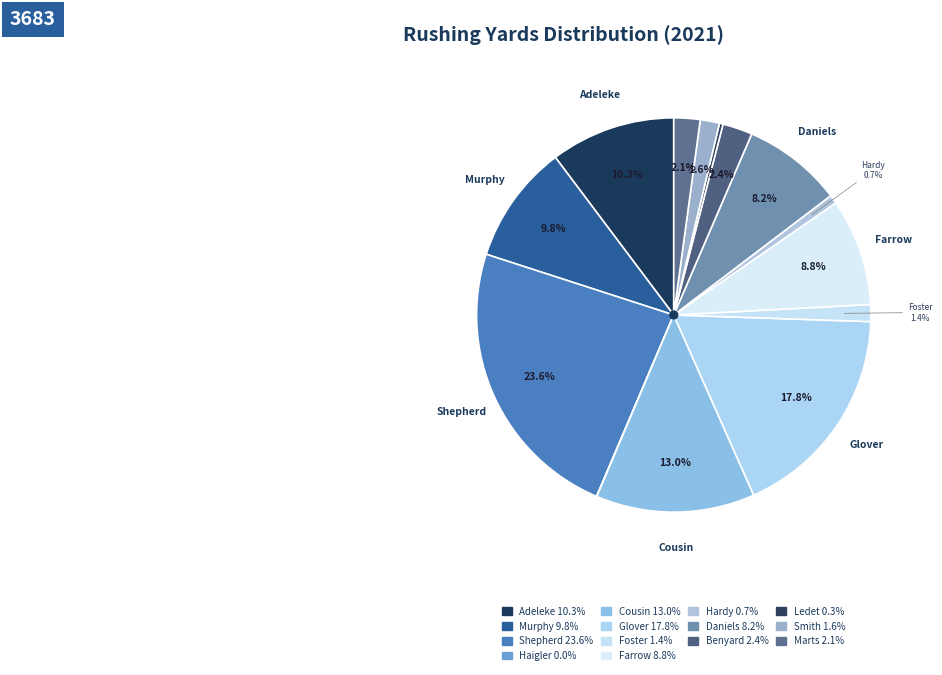

Which category has the smallest portion of the pie?

haigler, will